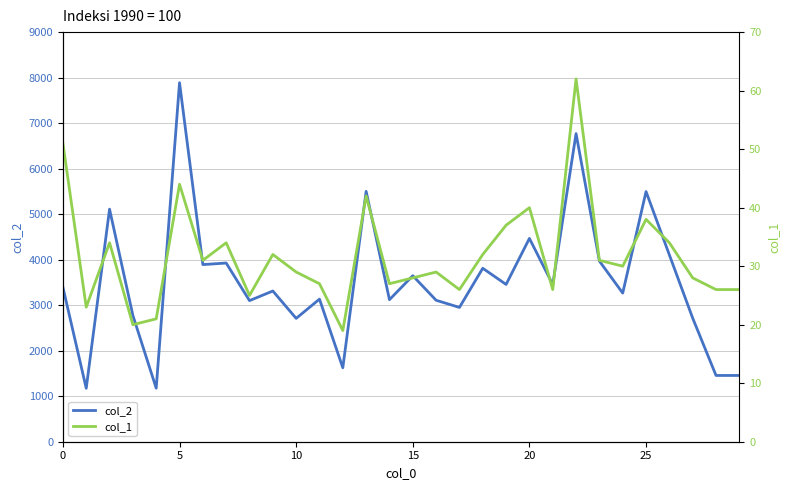

Which category has the lowest value across all series?

12